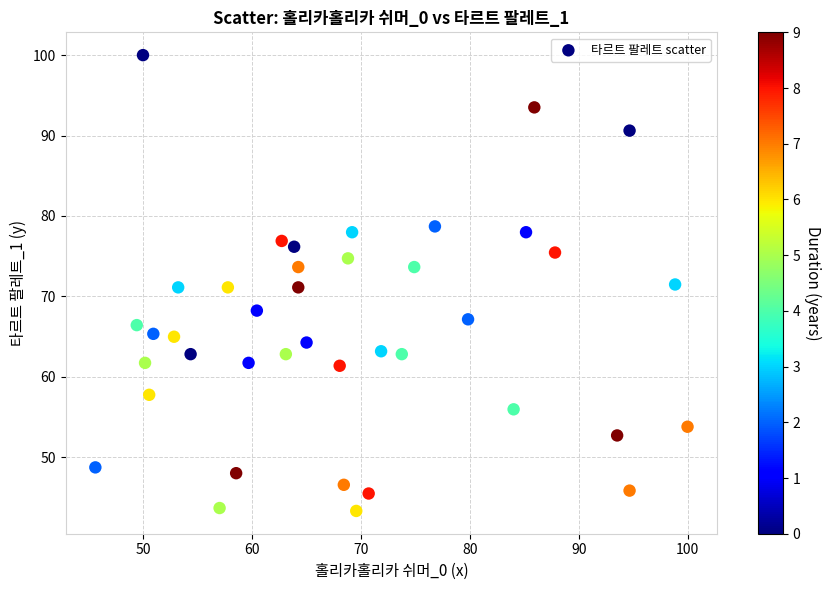

What is the range of X values (max minus min)?

54.4